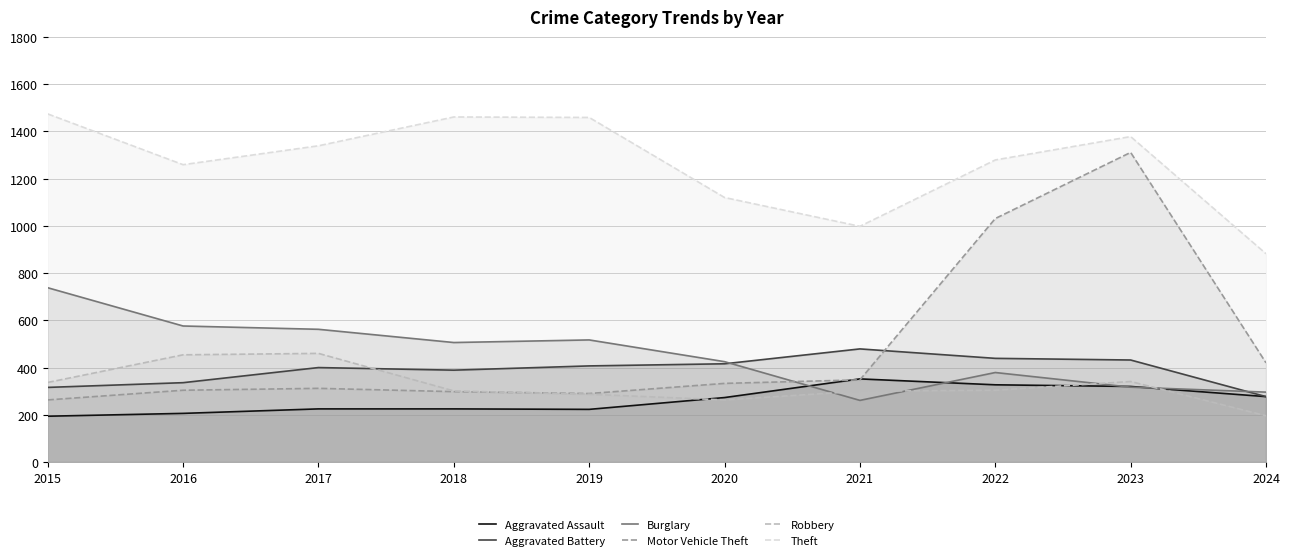

What is the difference between the second highest and second lowest values in the Burglary series?

280